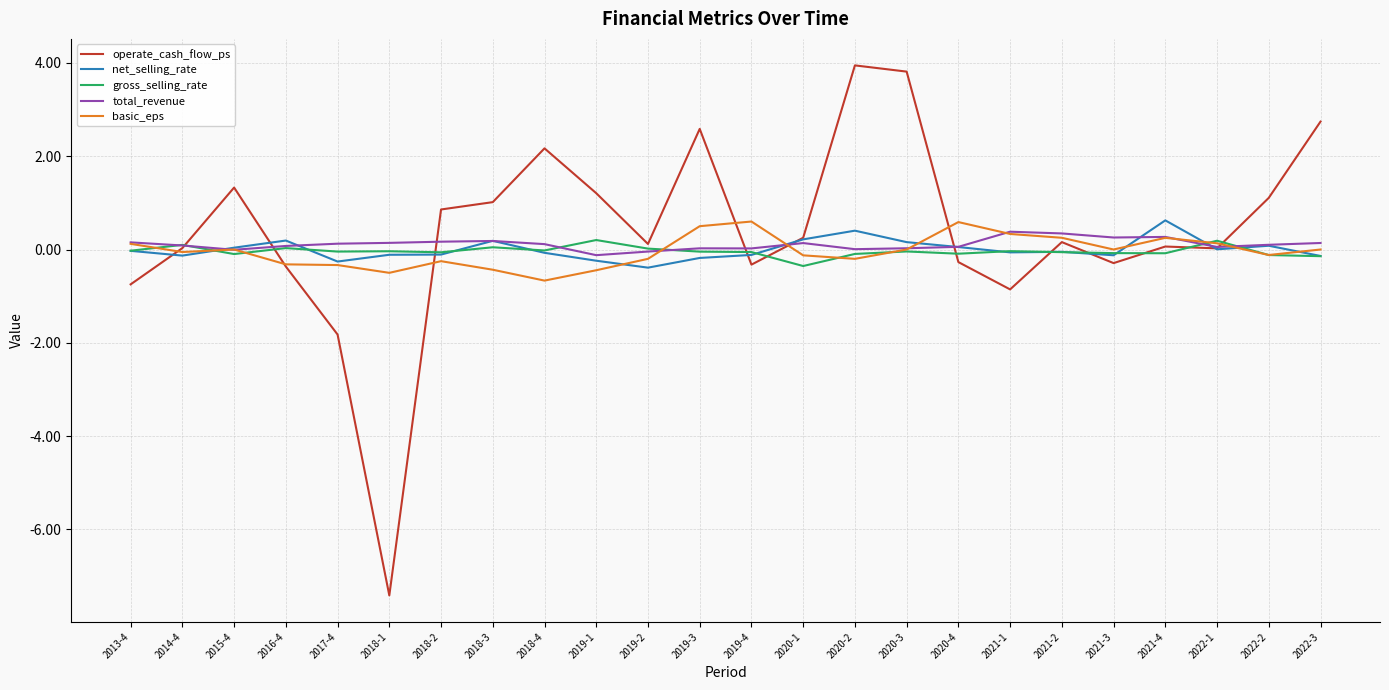

What is the sum of the net_selling_rate values at 2020-3 and 2021-4?

0.8